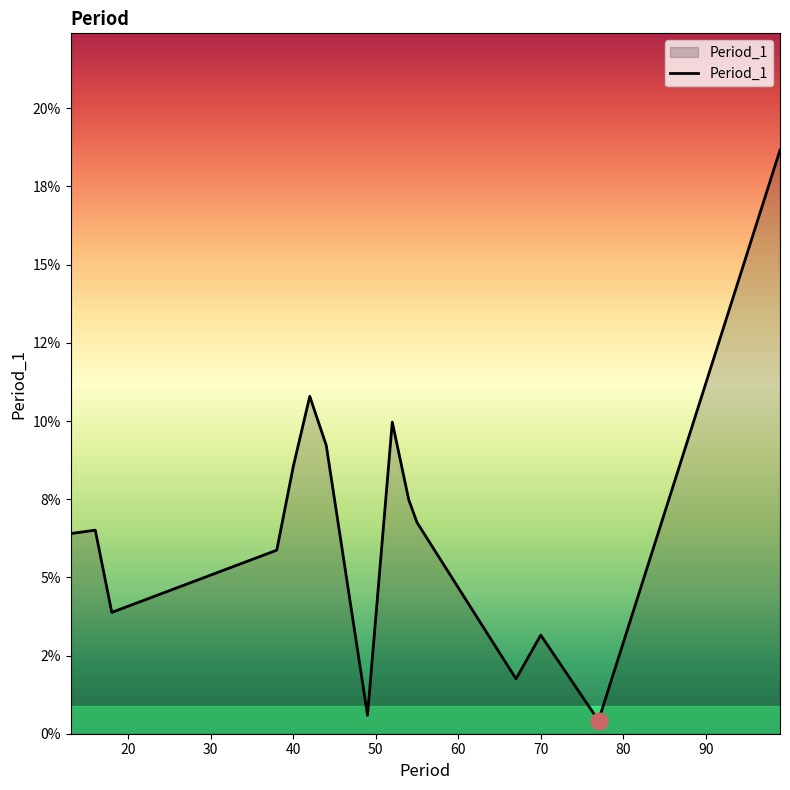

Does the chart have visible grid lines?

No